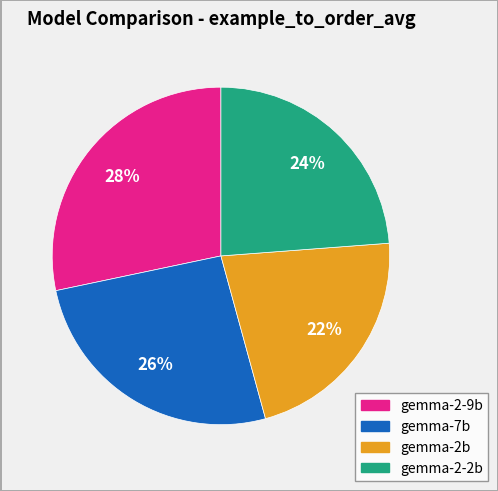

Does any single category account for the majority?

No